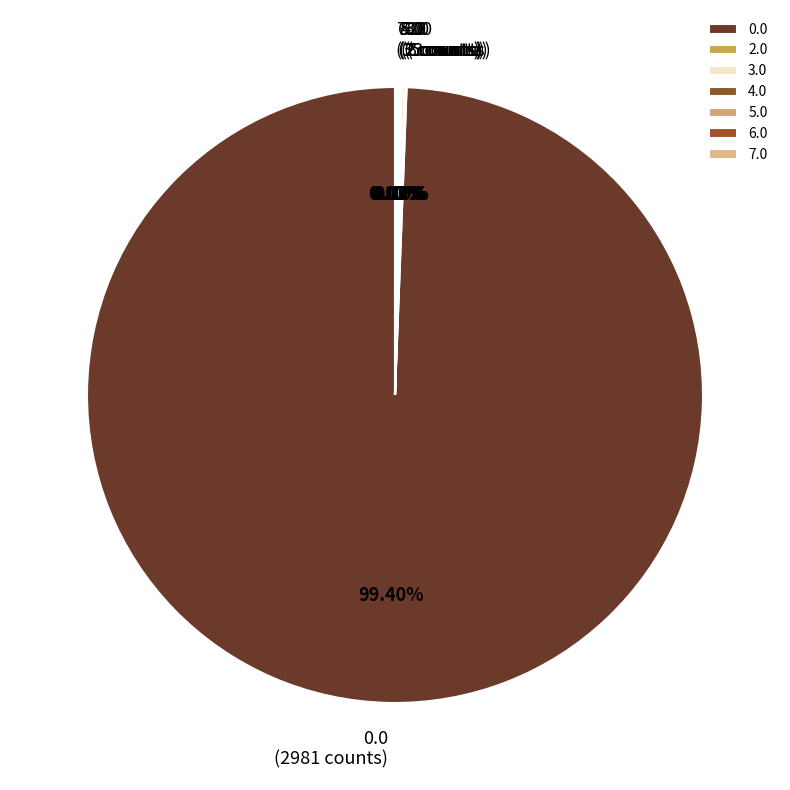

Is there a majority slice in this chart?

Yes